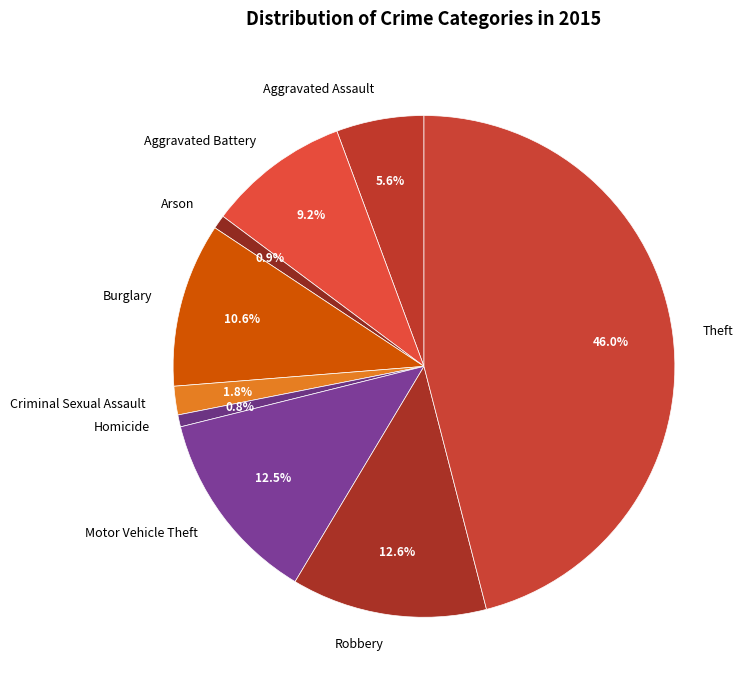

What is the largest slice in the pie chart?

Theft